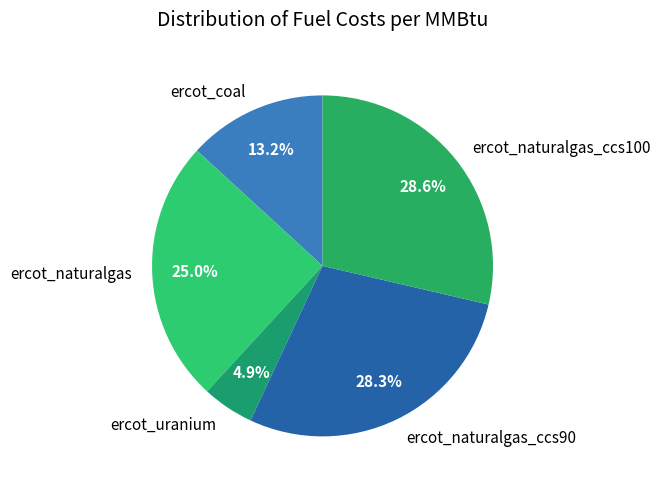

What portion of the pie excludes ercot_uranium?

95.1%